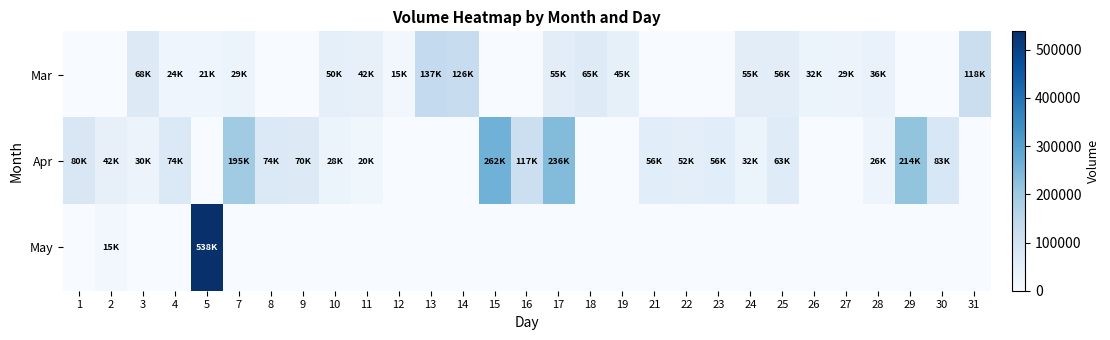

At how many categories does at least one series exceed 62724?

17